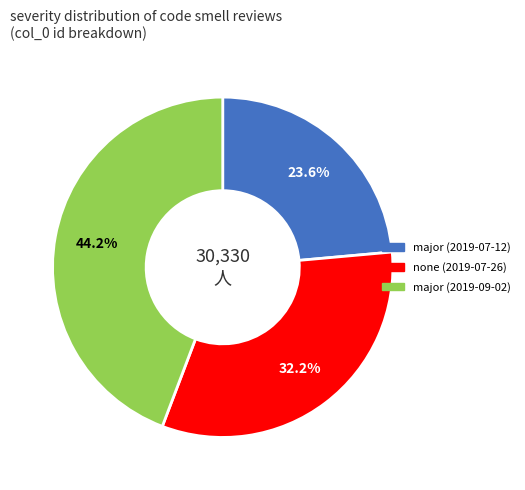

To the nearest percent, what is the average slice percentage?

33%